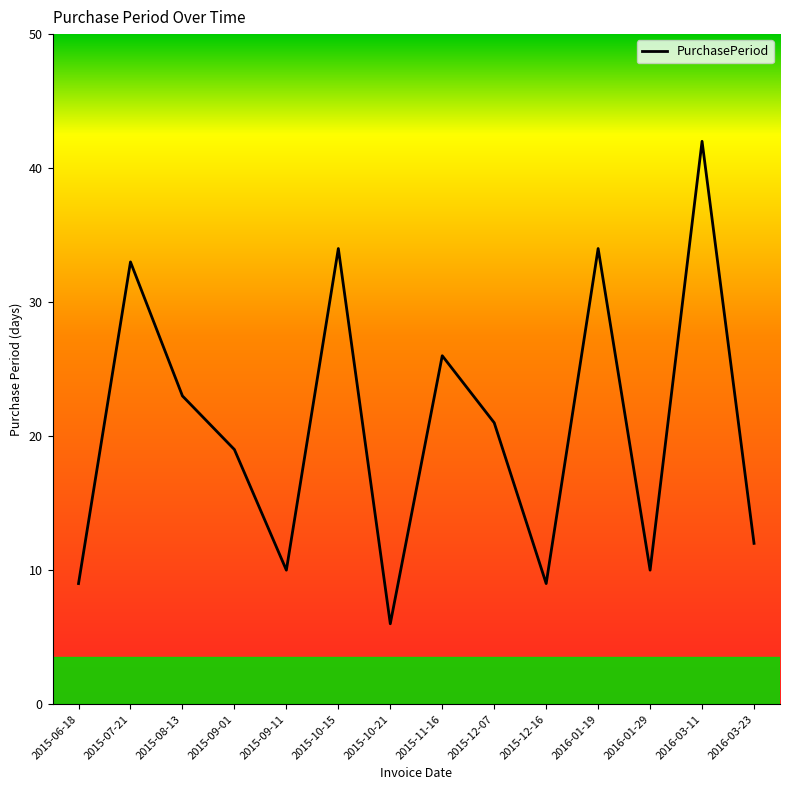

Where does the data first go above 21?

2015-07-21